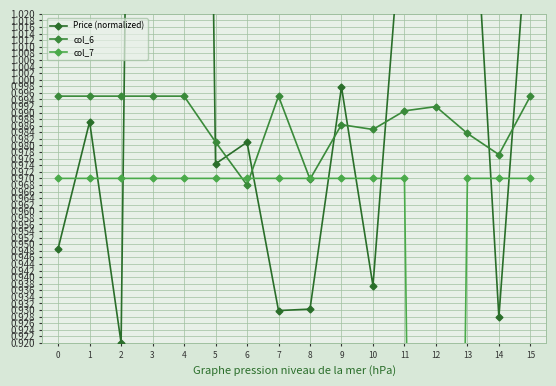

Reading left to right, transcribe all the data shown in this chart.

Price (normalized): 0=0.9	1=1.0	2=0.9	3=1.7	4=1.7	5=1.0	6=1.0	7=0.9	8=0.9	9=1.0	10=0.9	11=1.1	12=1.2	13=1.1	14=0.9	15=1.1
col_6: 0=1.0	1=1.0	2=1.0	3=1.0	4=1.0	5=1.0	6=1.0	7=1.0	8=1.0	9=1.0	10=1.0	11=1.0	12=1.0	13=1.0	14=1.0	15=1.0
col_7: 0=1.0	1=1.0	2=1.0	3=1.0	4=1.0	5=1.0	6=1.0	7=1.0	8=1.0	9=1.0	10=1.0	11=1.0	12=0.2	13=1.0	14=1.0	15=1.0